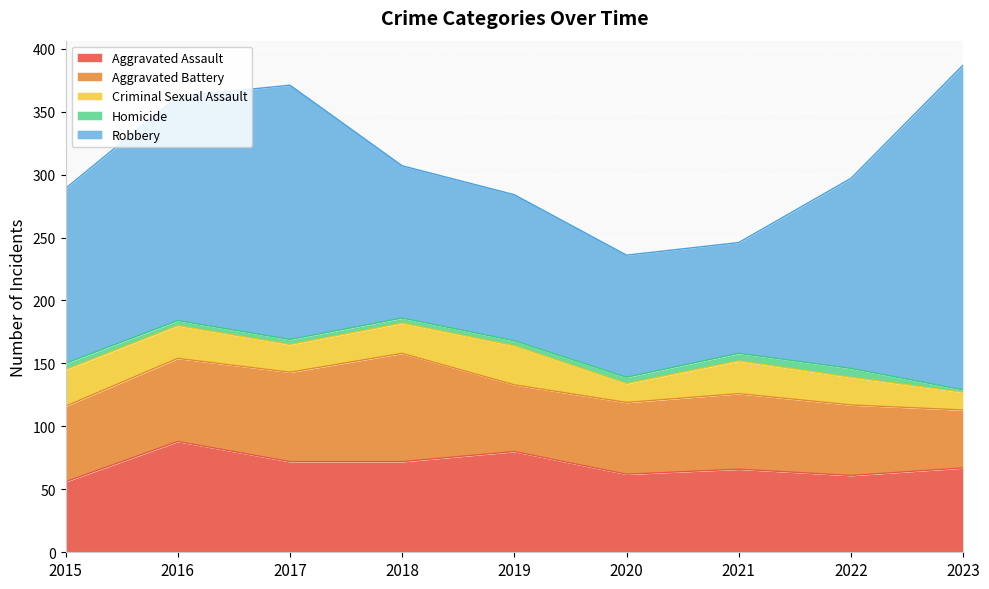

What is the difference between the maximum and minimum values in the Homicide series?

5